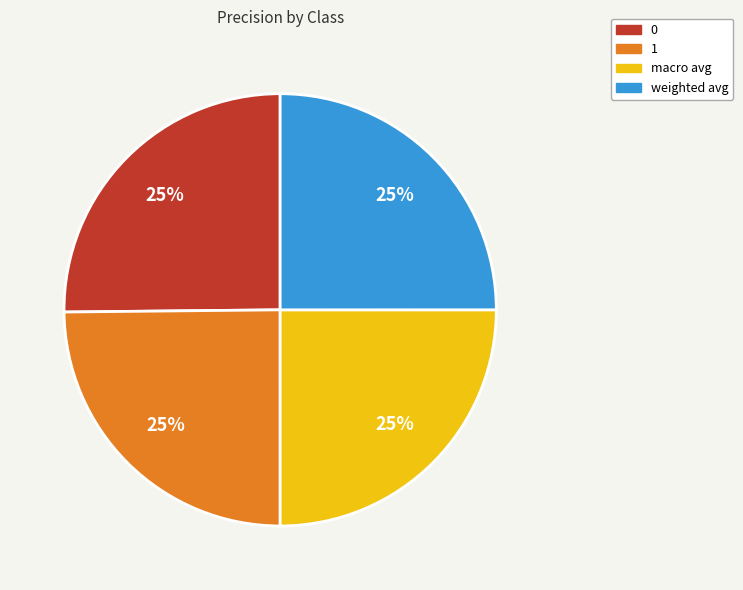

How many segments does this pie chart have?

4